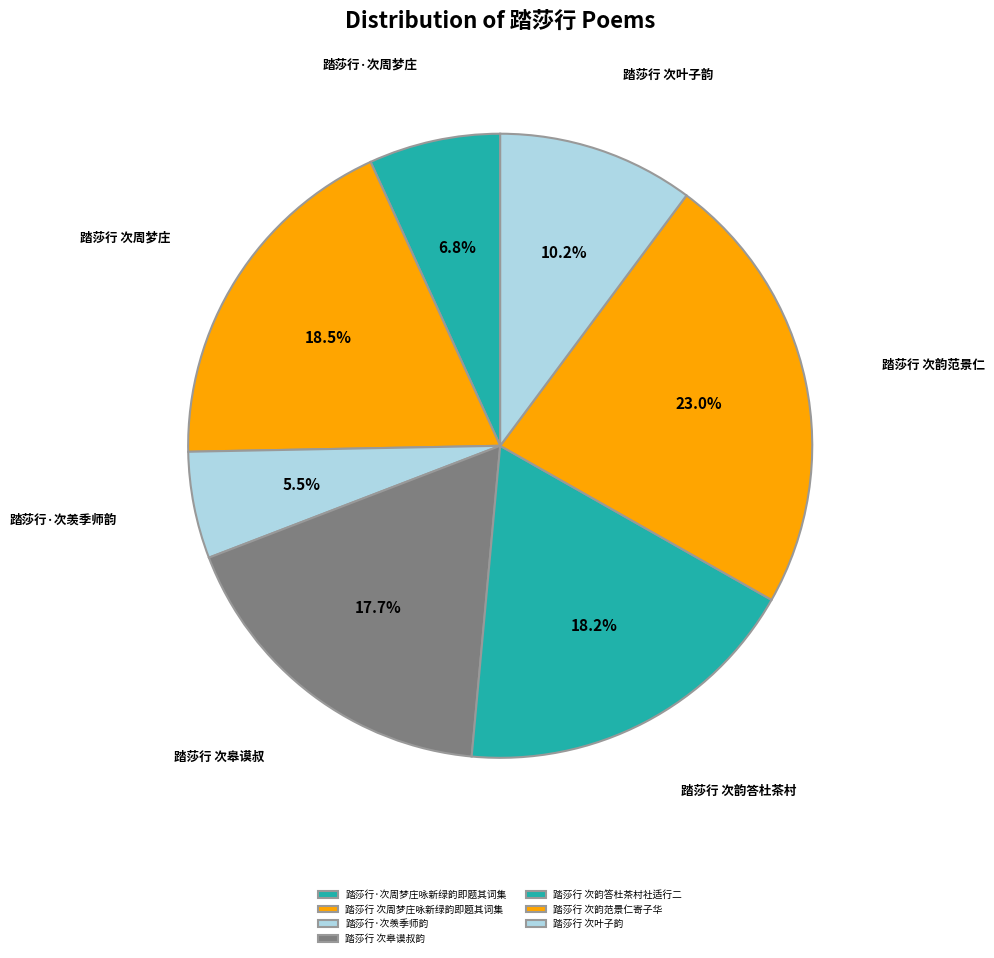

Rank the categories by value from lowest to highest.

踏莎行·次羡季师韵, 踏莎行·次周梦庄咏新绿韵即题其词集, 踏莎行 次叶子韵, 踏莎行 次皋谟叔韵, 踏莎行 次韵答杜茶村社适行二, 踏莎行 次周梦庄咏新绿韵即题其词集, 踏莎行 次韵范景仁寄子华